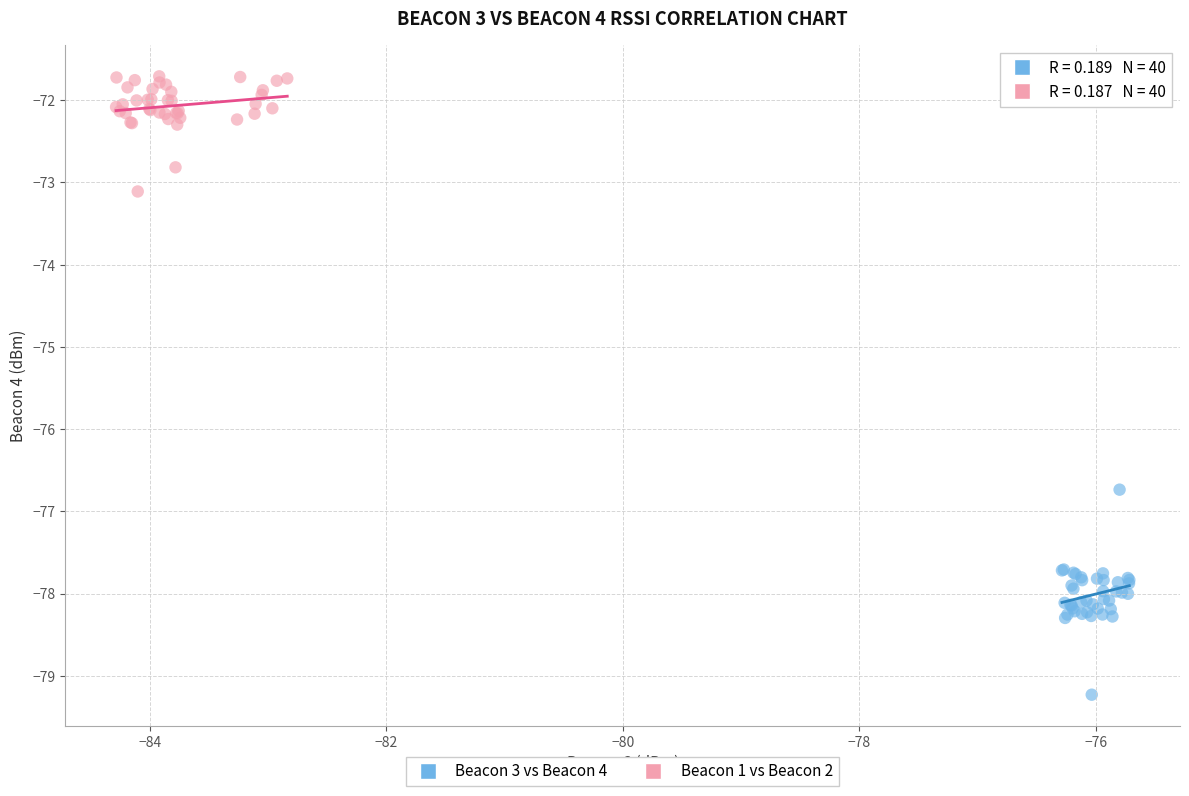

What are all the series names shown in the legend?

Beacon 3 vs Beacon 4, Beacon 1 vs Beacon 2